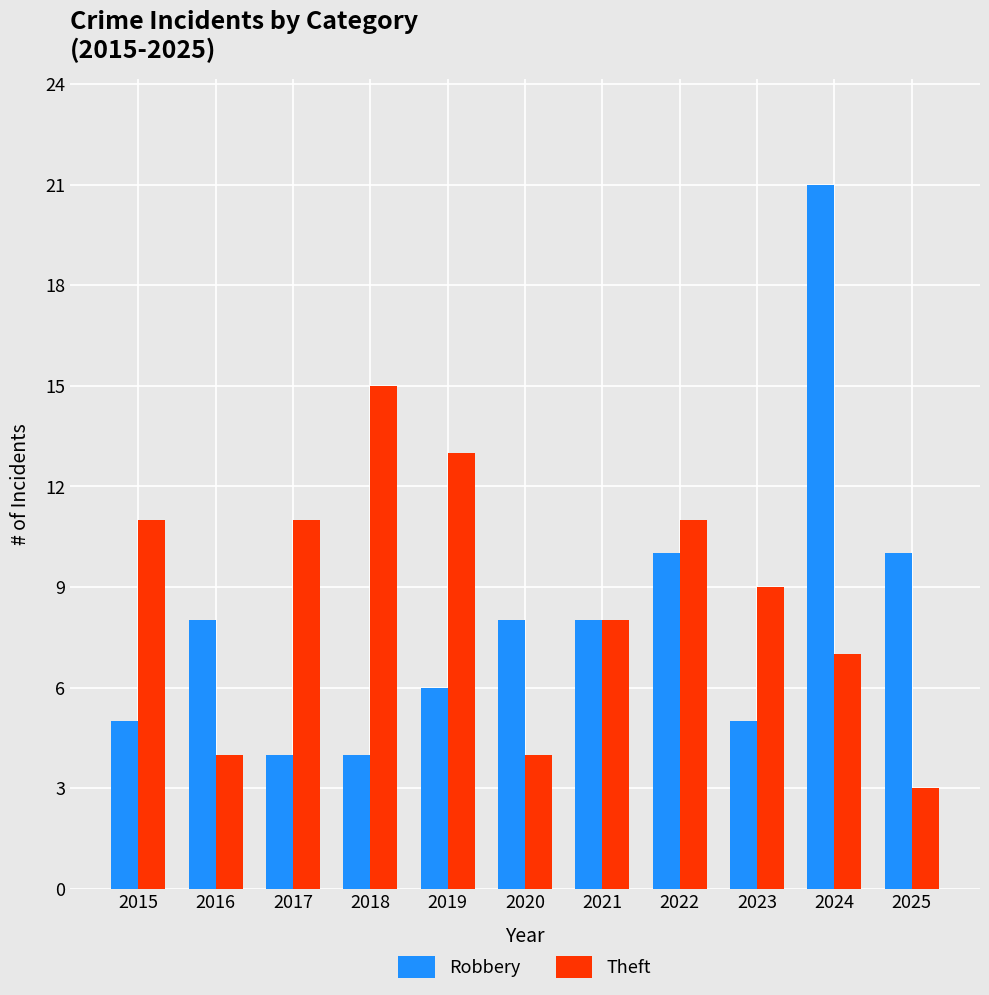

Is the value of Robbery at 2022 greater than the value of Theft at 2021?

Yes